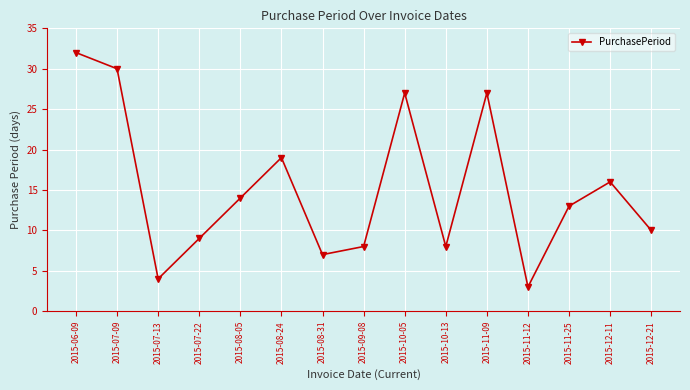

What is the label of the 15th point from the right?

2015-06-09